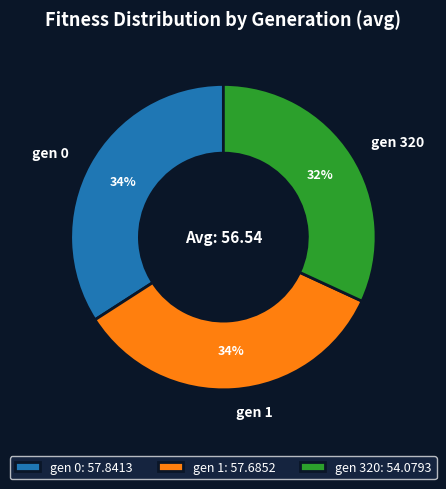

Is it true that gen 1: 57.6852 is 34% of the pie?

True